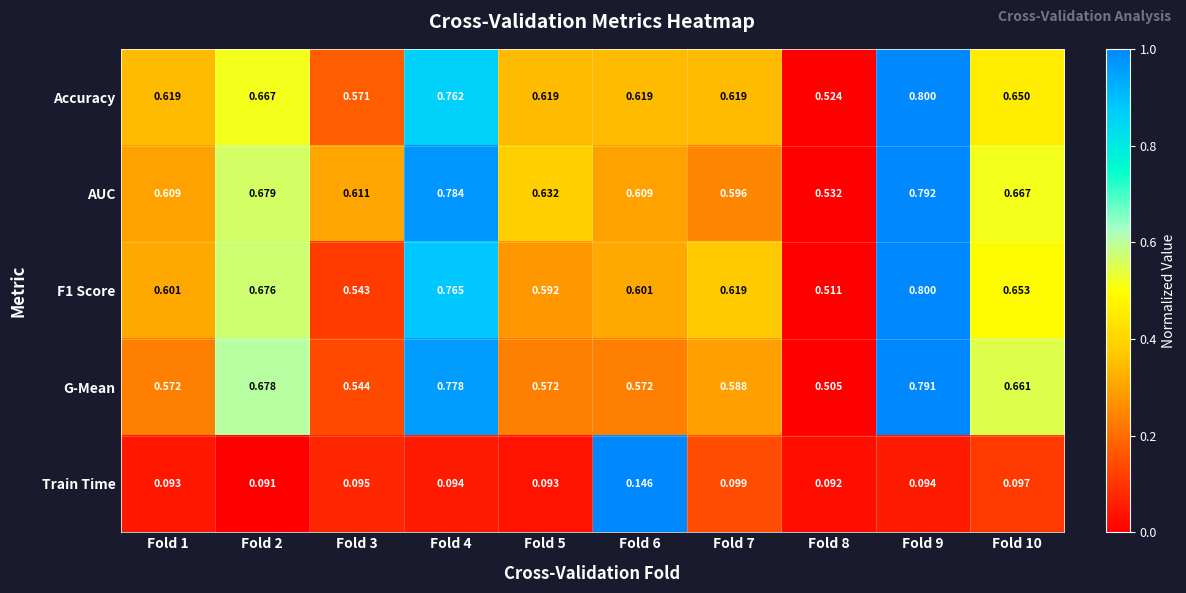

Rank the series at Fold 8 from highest to lowest value.

AUC, Accuracy, F1 Score, G-Mean, Train Time